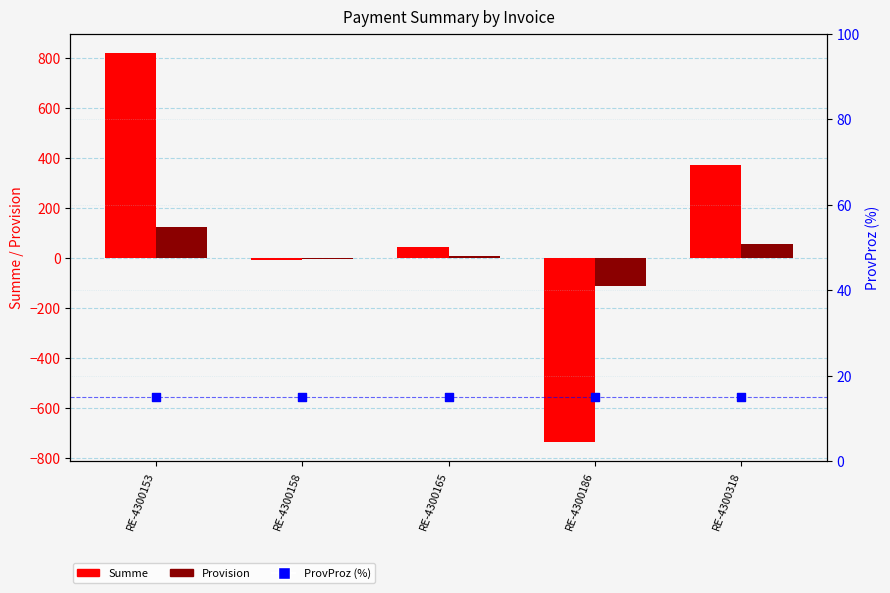

What are all the series names shown in the legend?

Summe, Provision, ProvProz (%)